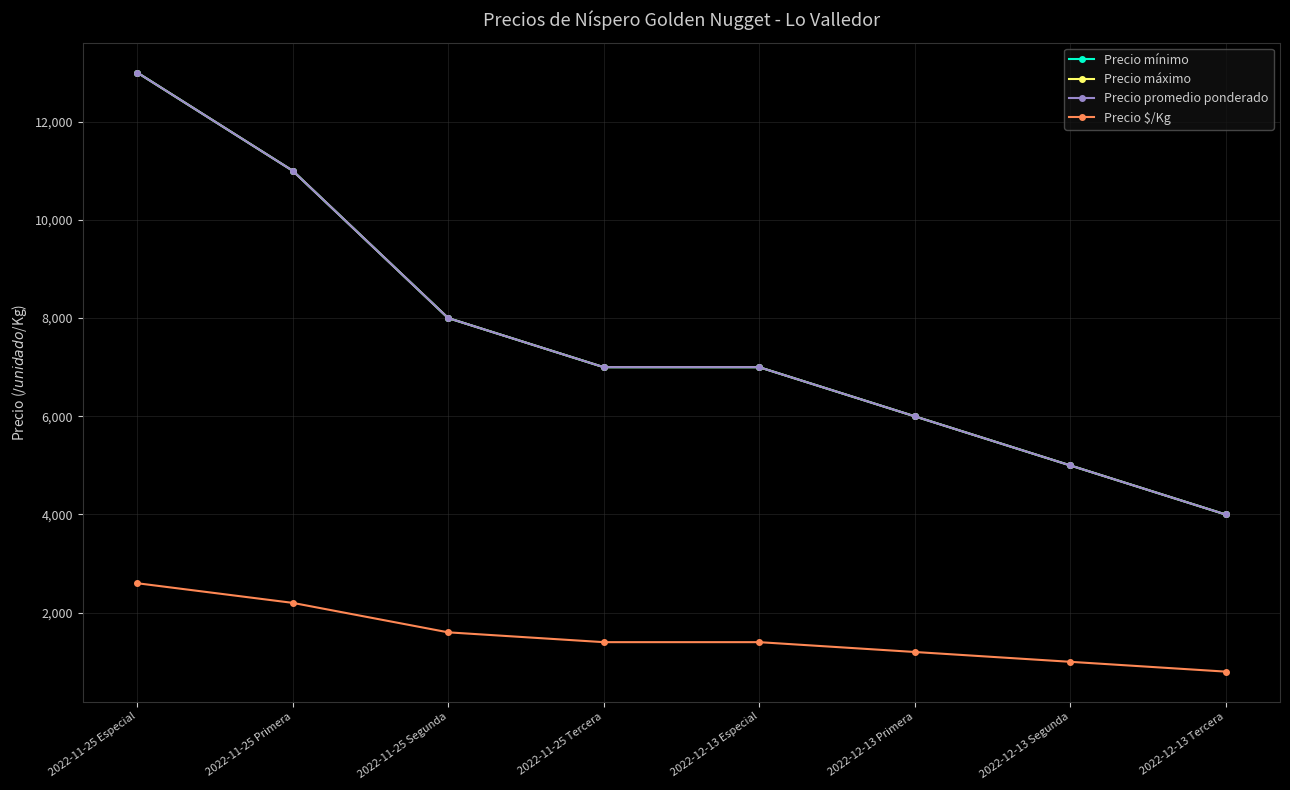

Reading left to right, what are all the values shown in this chart?

Precio mínimo: 13000	11000	8000	7000	7000	6000	5000	4000
Precio máximo: 13000	11000	8000	7000	7000	6000	5000	4000
Precio promedio ponderado: 13000	11000	8000	7000	7000	6000	5000	4000
Precio $/Kg: 2600	2200	1600	1400	1400	1200	1000	800